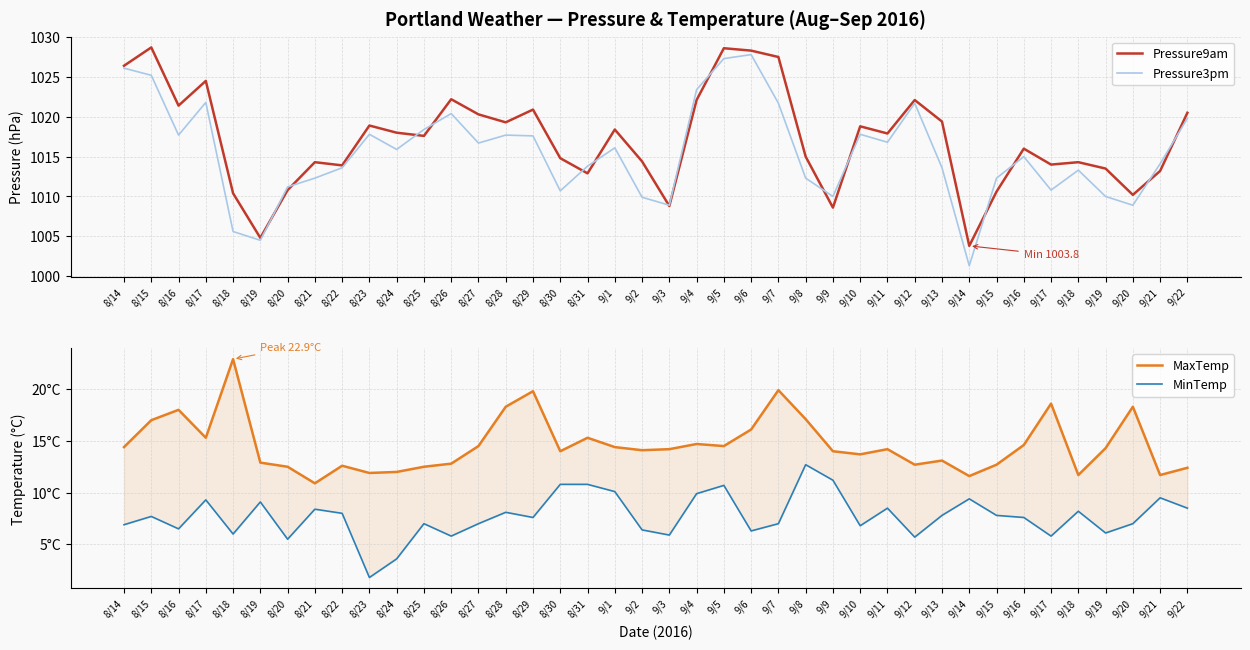

True or false: MaxTemp and Pressure3pm cross at least once.

False